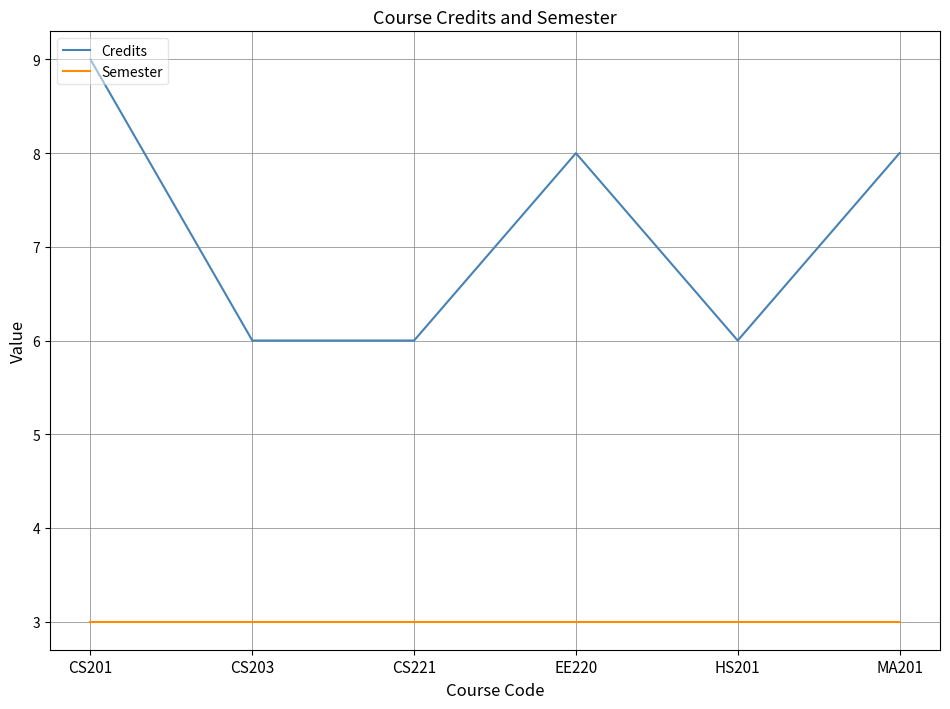

What position from the right is CS203?

5